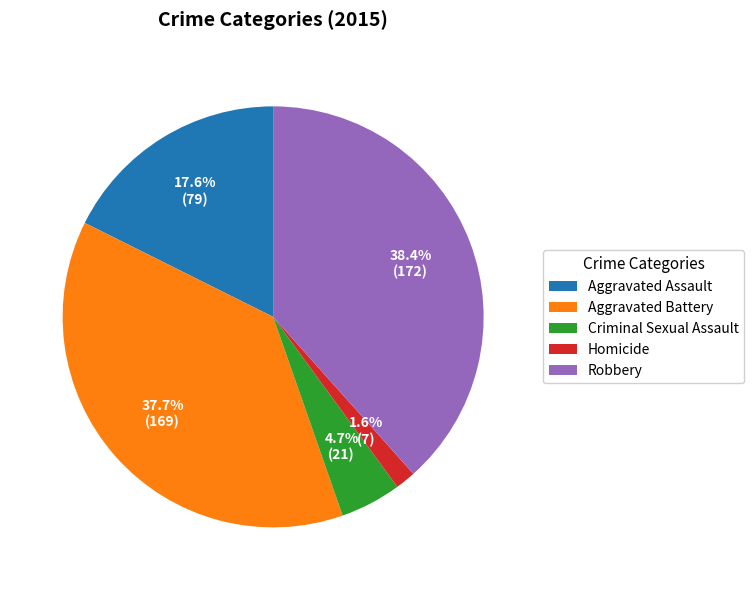

Which category has the smallest portion of the pie?

Homicide